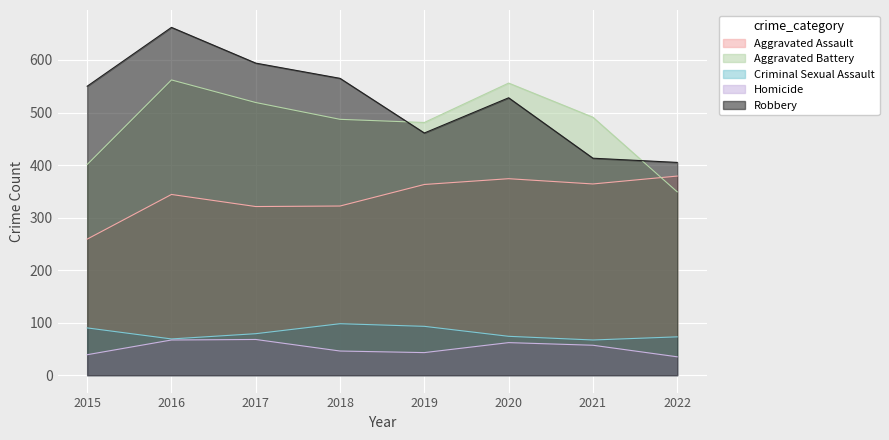

Where is the first local minimum for Robbery?

2019